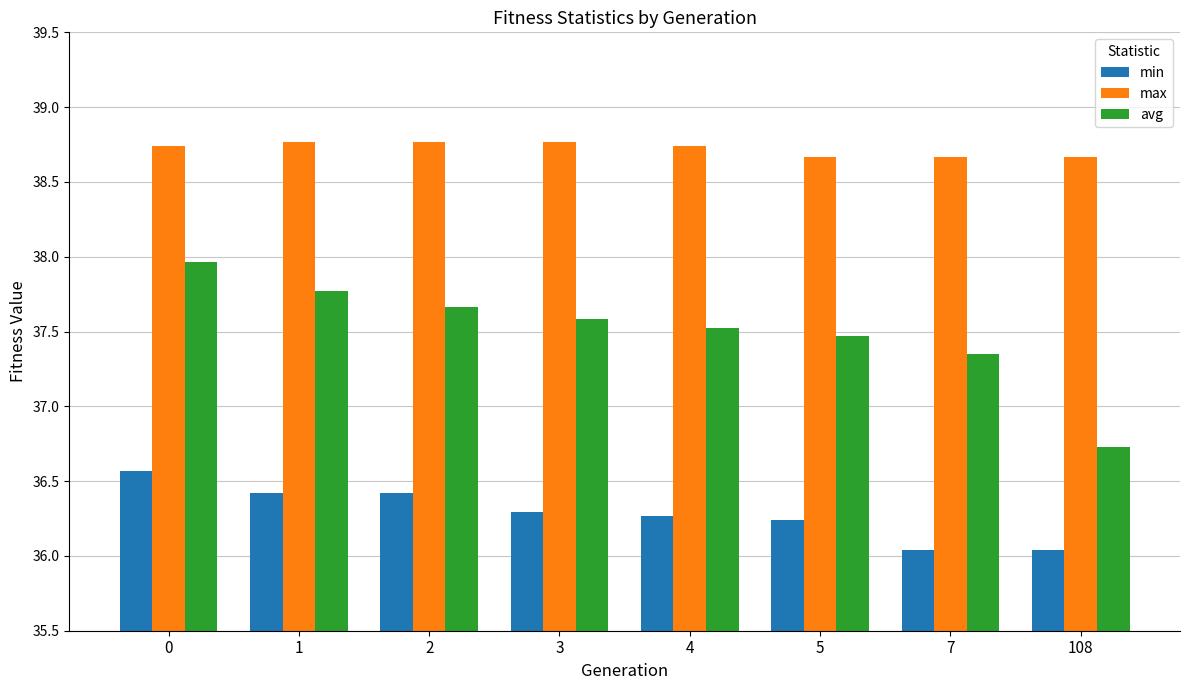

List the series in order of their peak value, highest first.

max, avg, min